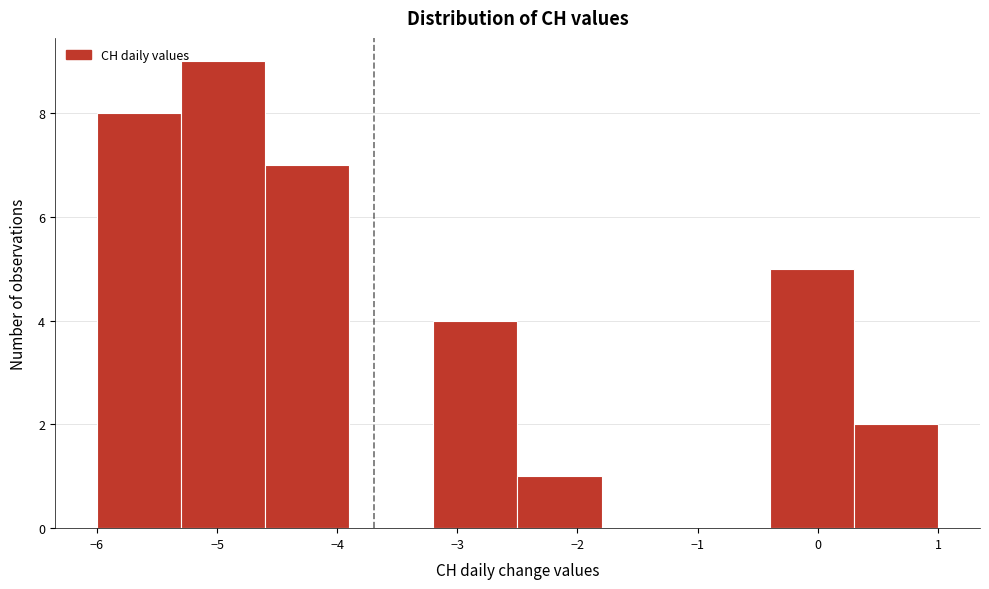

Reading left to right, transcribe this chart: for each bar, give the range it covers on the x-axis and its height. The values are not printed on the chart, so give them approximately, as read against the axis.

-6.0 to -5.3: 8
-5.3 to -4.6: 9
-4.6 to -3.9: 7
-3.9 to -3.2: 0
-3.2 to -2.5: 4
-2.5 to -1.8: 1
-1.8 to -1.1: 0
-1.1 to -0.4: 0
-0.4 to 0.3: 5
0.3 to 1.0: 2